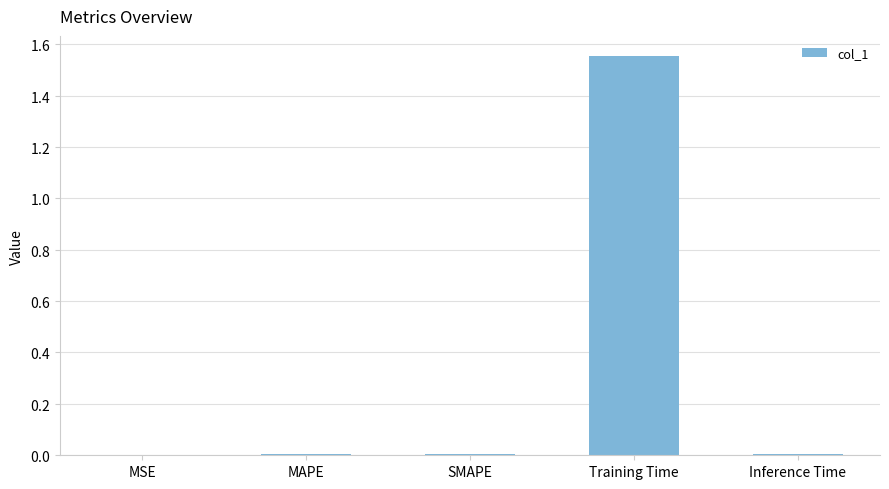

List the labels in order of value, largest first.

Training Time, Inference Time, MAPE, SMAPE, MSE